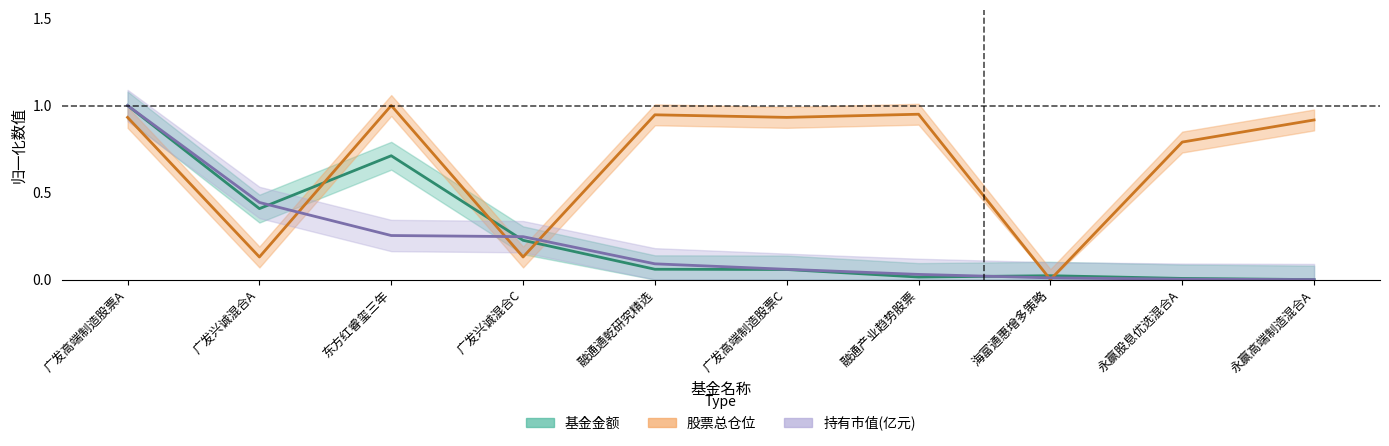

What value does the 股票总仓位 series have at 广发高端制造股票C?

0.9